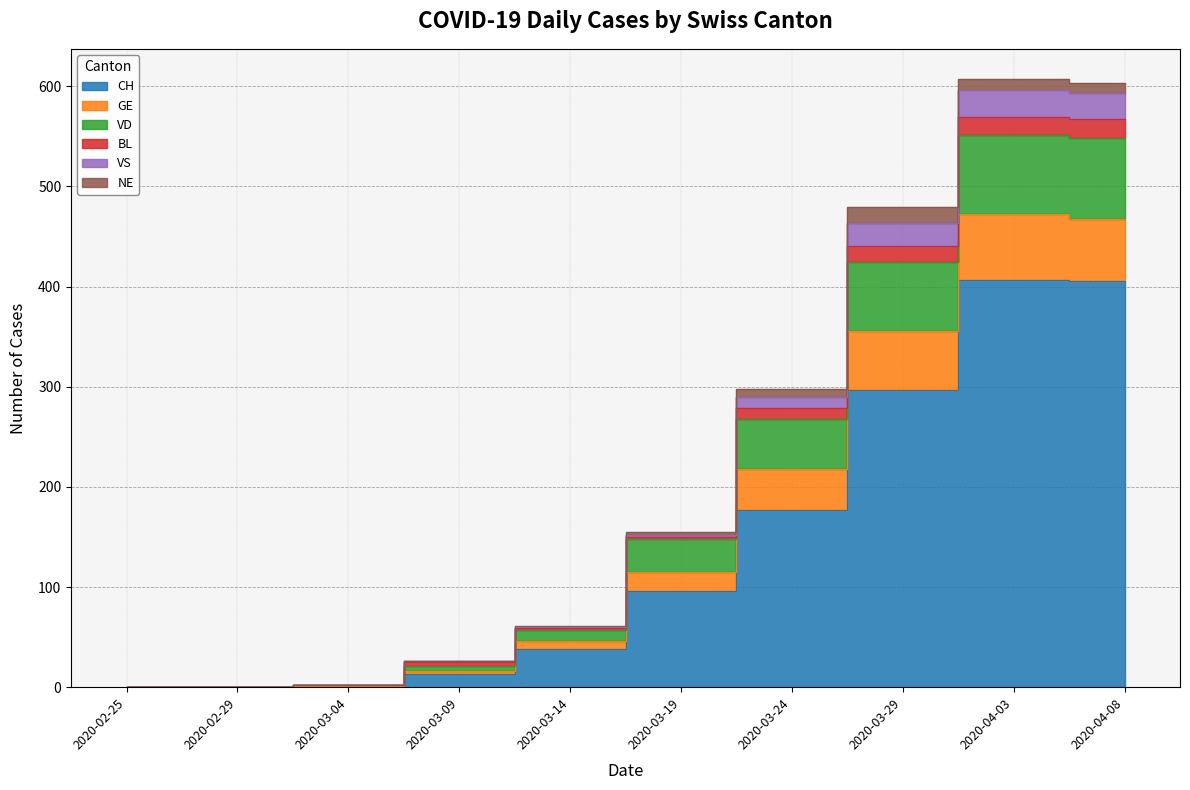

Does the chart display data point markers on the line(s)?

No